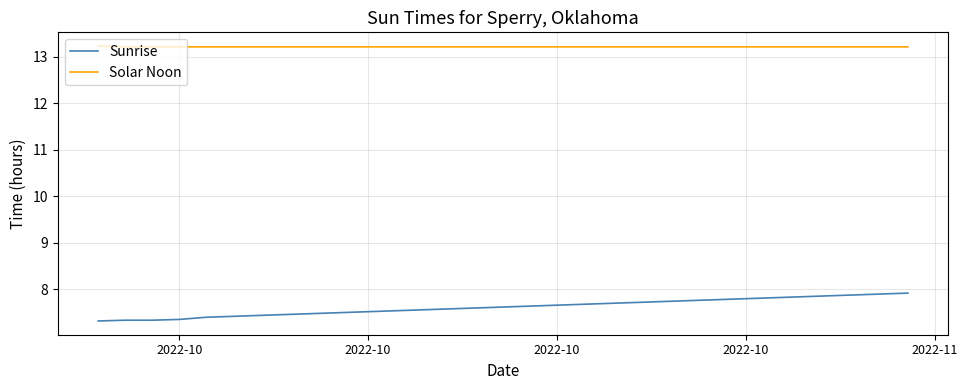

Which series has the largest range (max minus min)?

Sunrise